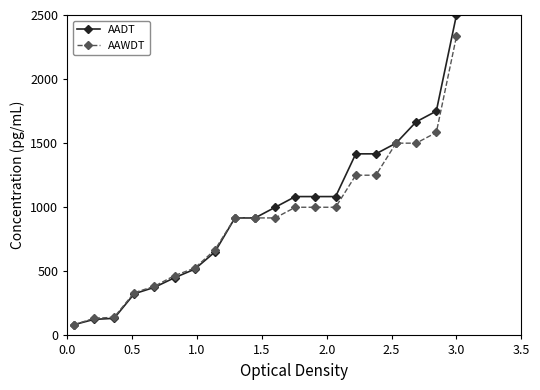

What is the value of the AADT point at the 6th from the left?

450.0